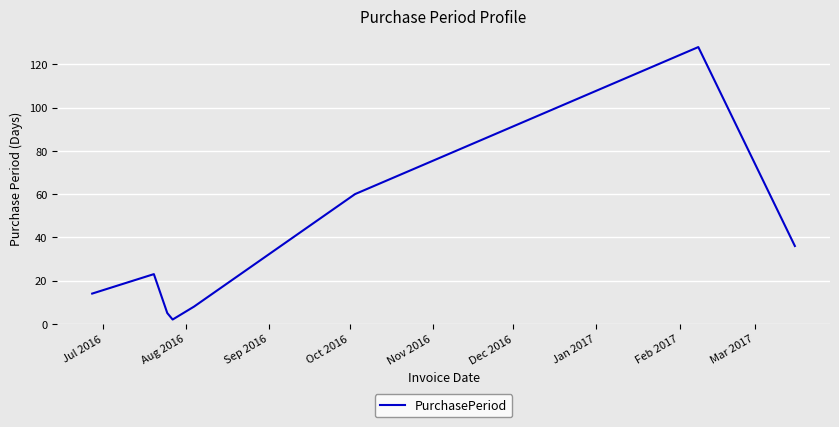

How many distinct data groups are displayed?

1